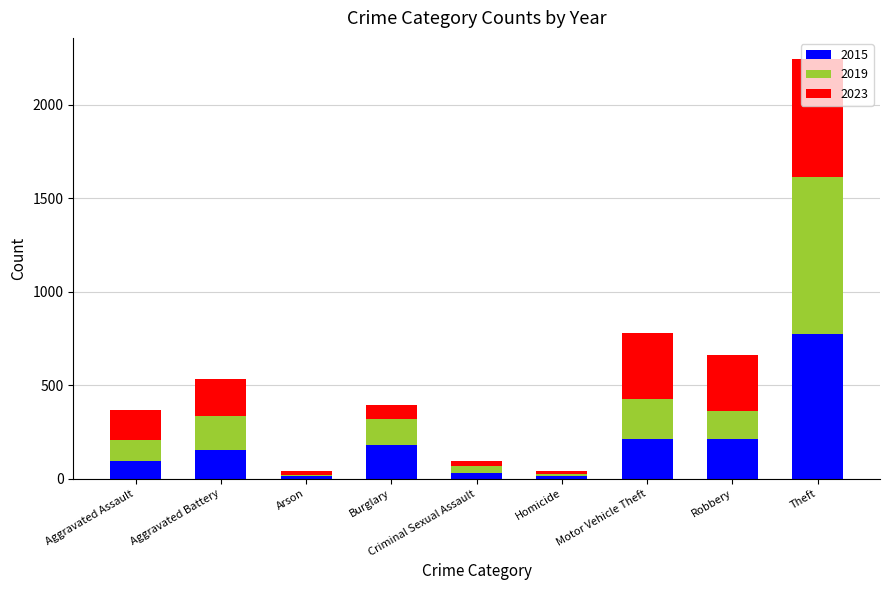

Is it true that 2015 equals 154 at Aggravated Battery?

True